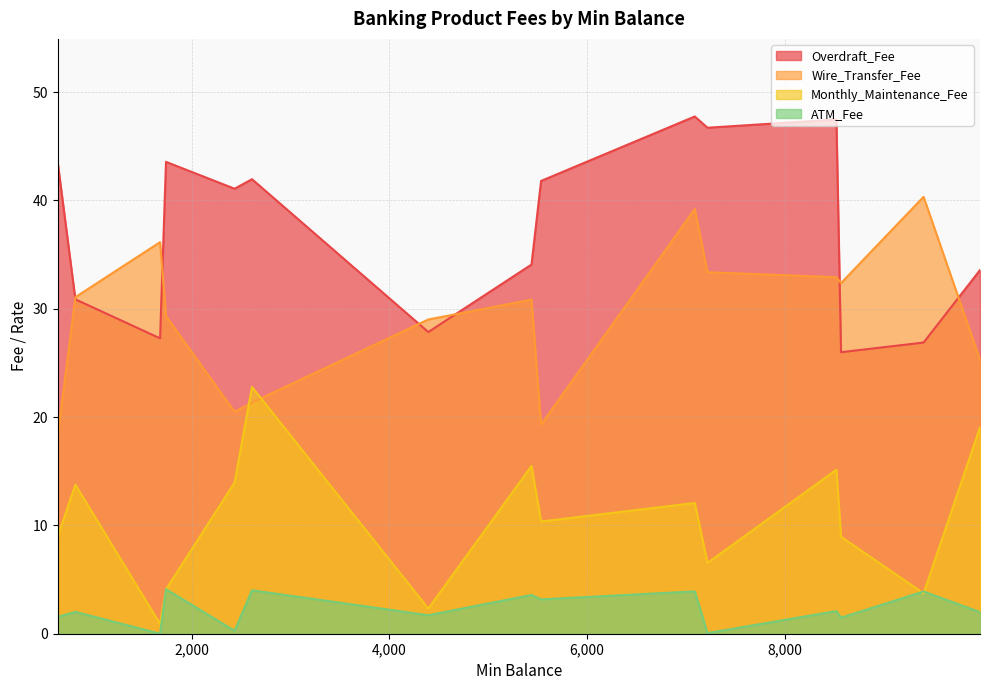

What is the difference between the maximum and minimum values in the Monthly_Maintenance_Fee series?

21.9